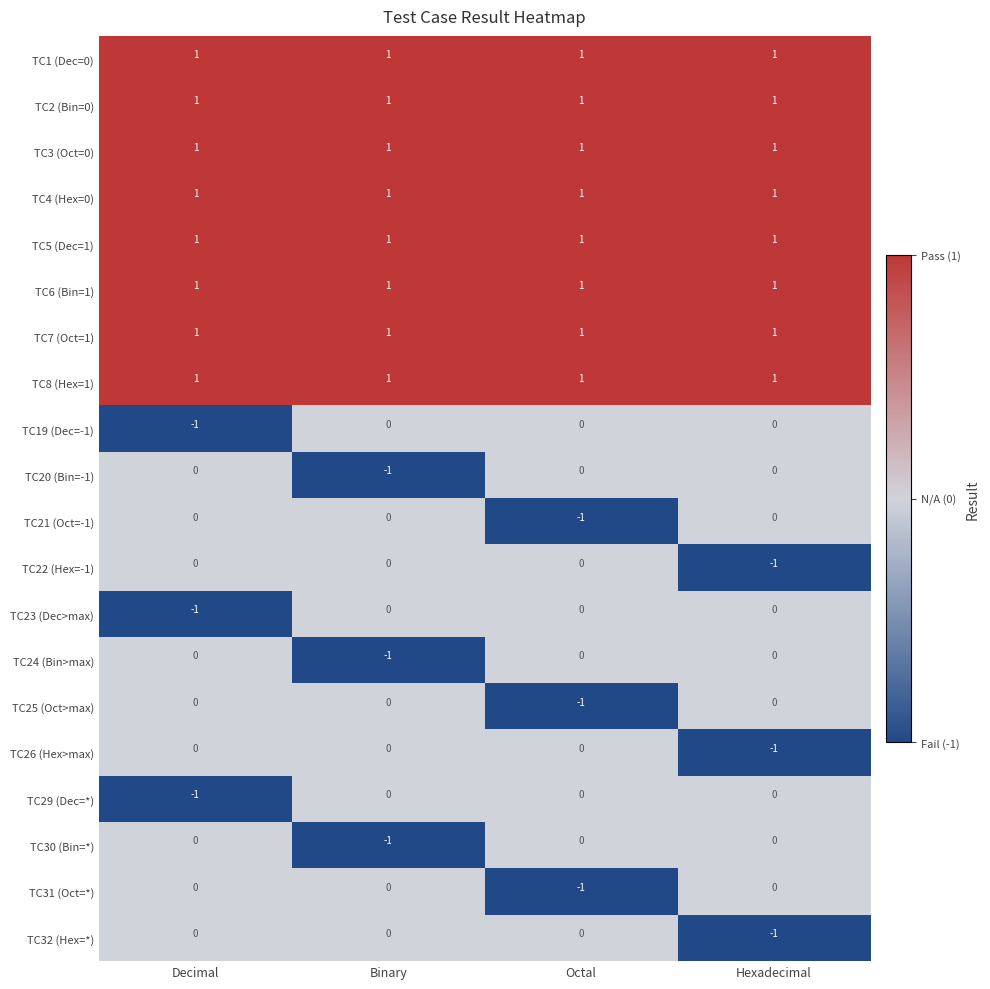

How many TC24 (Bin>max) values are between 0 and 1?

3